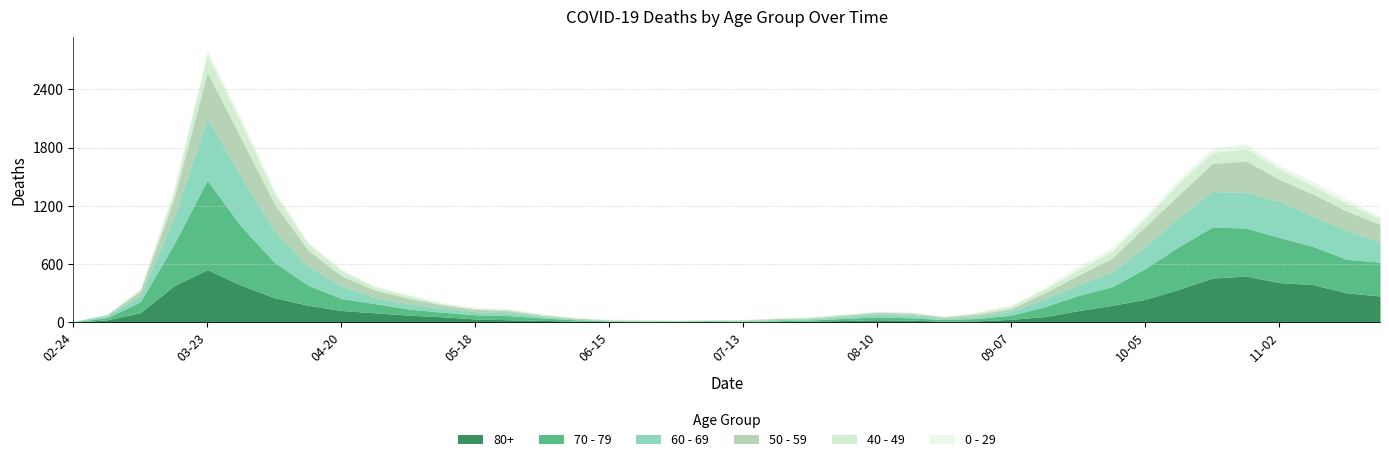

Rank the categories by 50 - 59 value from highest to lowest.

2020-03-23, 2020-03-30, 2020-10-26, 2020-10-19, 2020-04-06, 2020-10-12, 2020-11-09, 2020-11-02, 2020-10-05, 2020-11-16, 2020-03-16, 2020-11-23, 2020-04-13, 2020-09-28, 2020-04-20, 2020-09-21, 2020-04-27, 2020-09-14, 2020-05-04, 2020-03-09, 2020-05-11, 2020-08-31, 2020-09-07, 2020-05-18, 2020-05-25, 2020-08-17, 2020-08-03, 2020-08-10, 2020-08-24, 2020-07-20, 2020-06-08, 2020-06-01, 2020-06-22, 2020-06-15, 2020-07-27, 2020-03-02, 2020-07-13, 2020-07-06, 2020-02-24, 2020-06-29